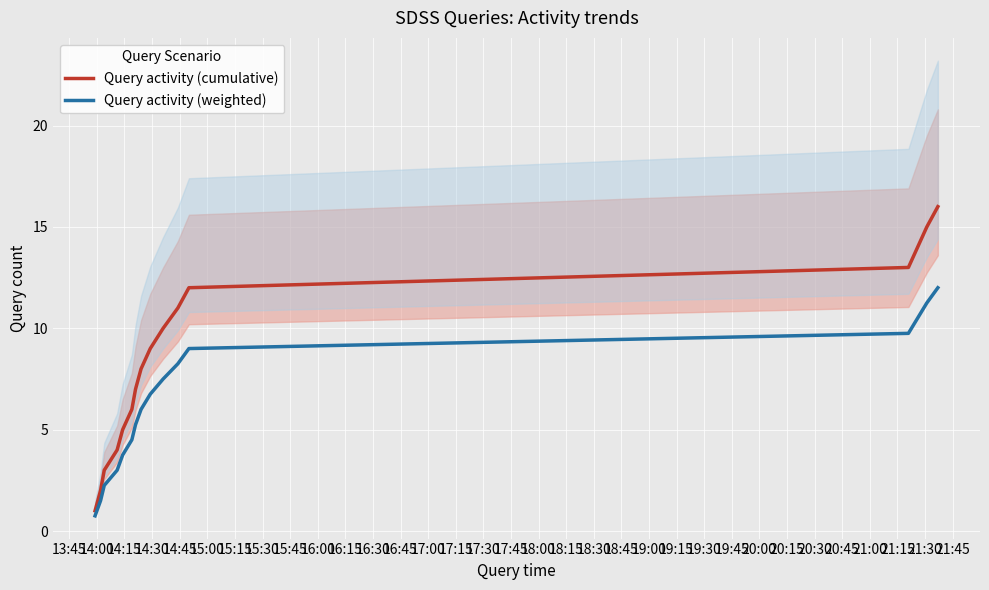

Between 16:00 and 14:00, which is larger?

16:00